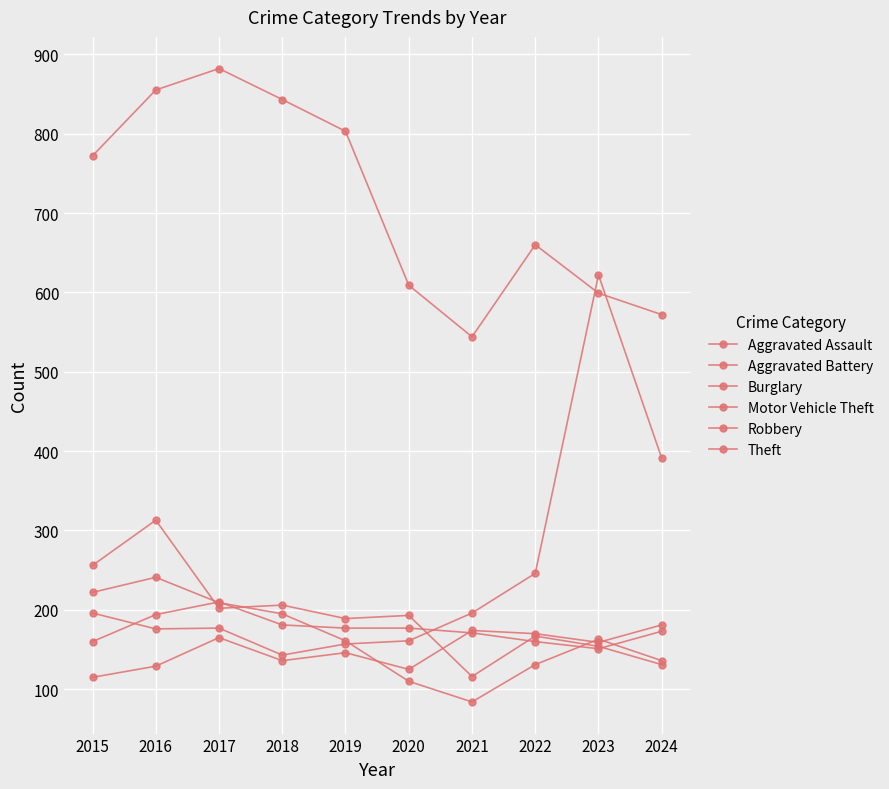

What is the sum of all Aggravated Battery values?

1754